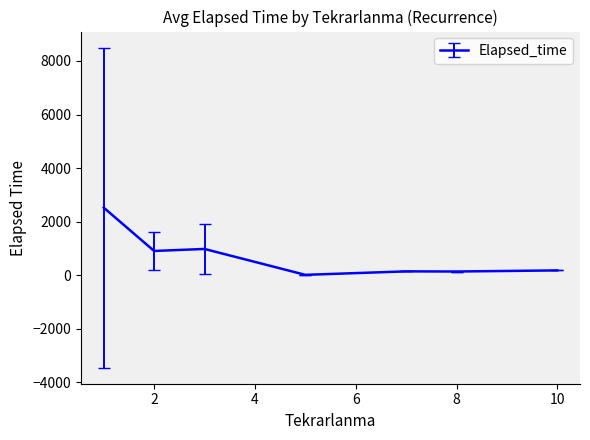

What is the maximum value shown in the chart?

2521.1